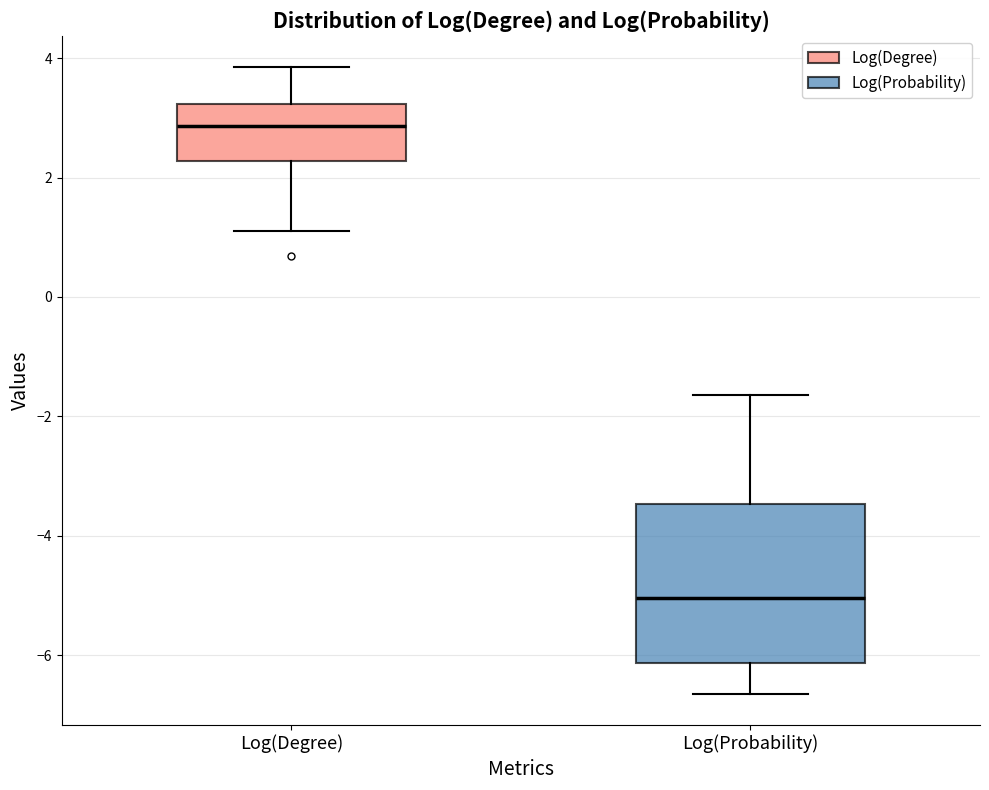

Comparing the boxes themselves (not the whiskers), which one is the tallest?

Log(Probability)